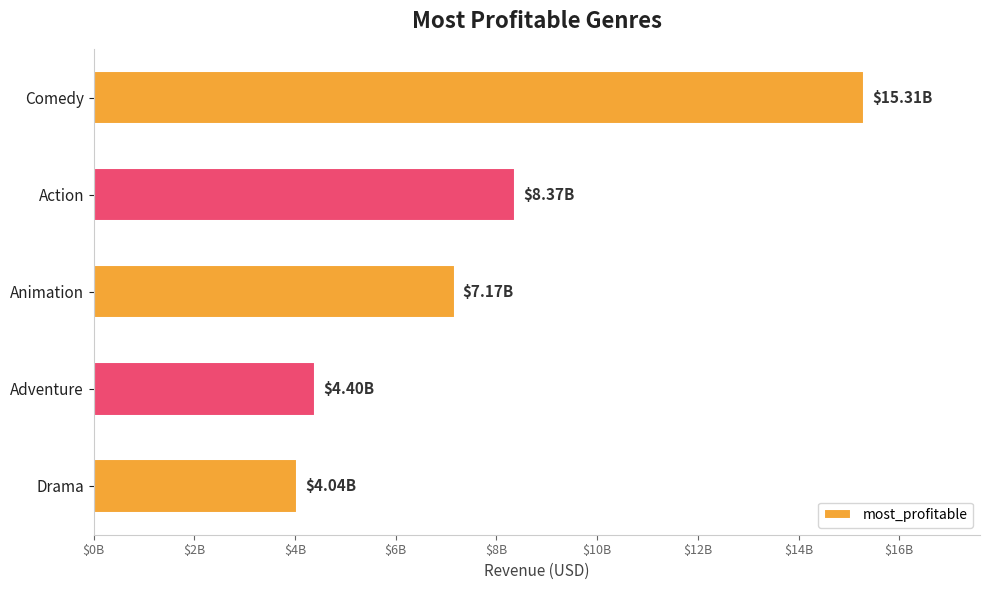

Does the chart contain any negative values?

No